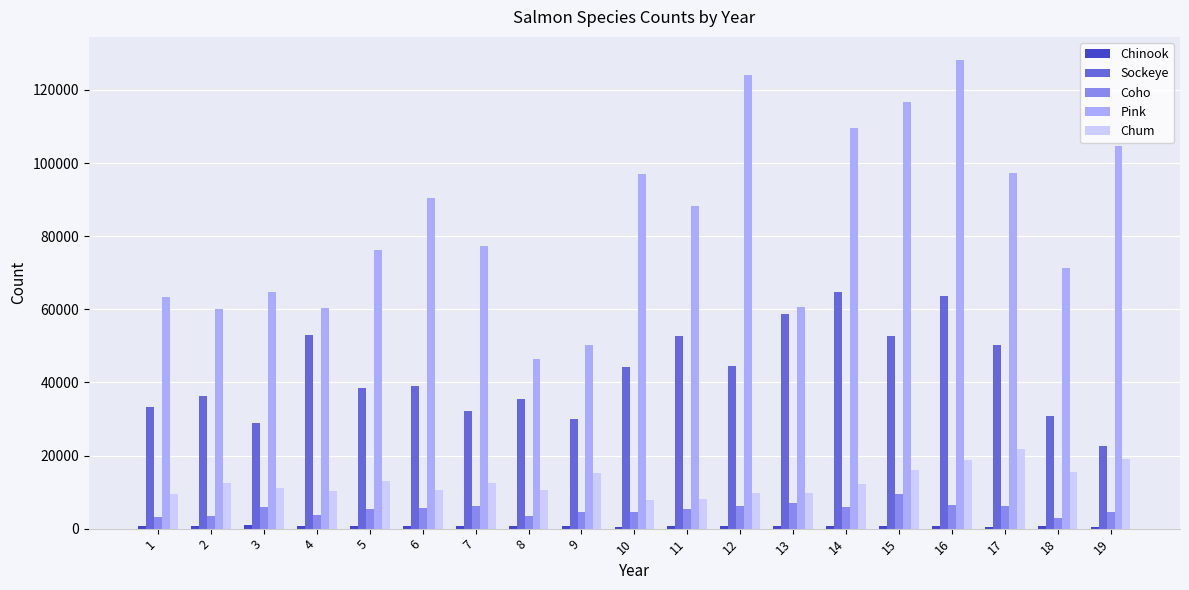

Which series changed the most between 2 and 7?

Pink